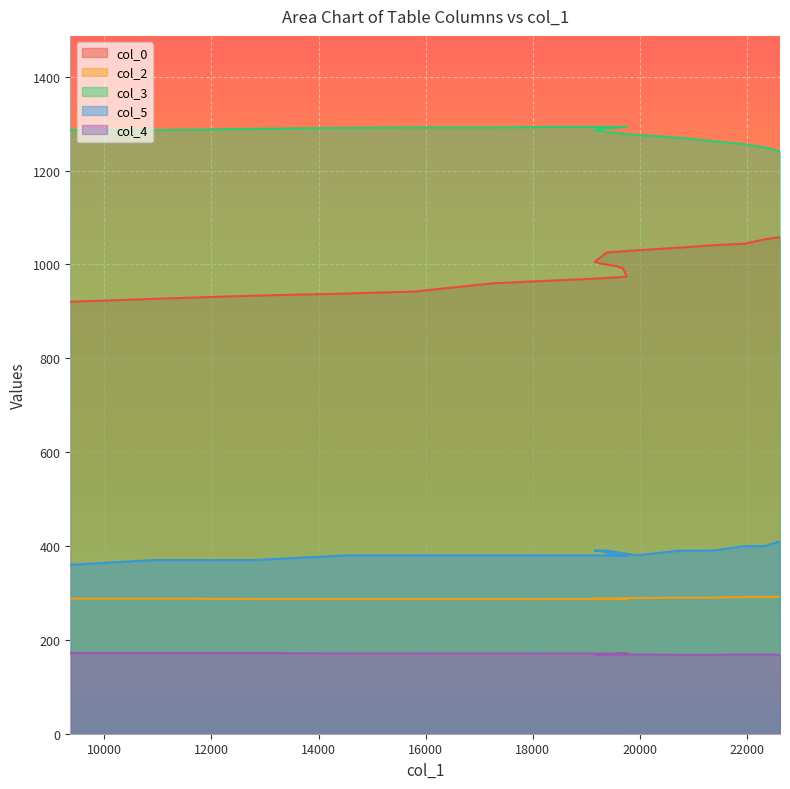

Which series has the largest total across all categories?

col_3